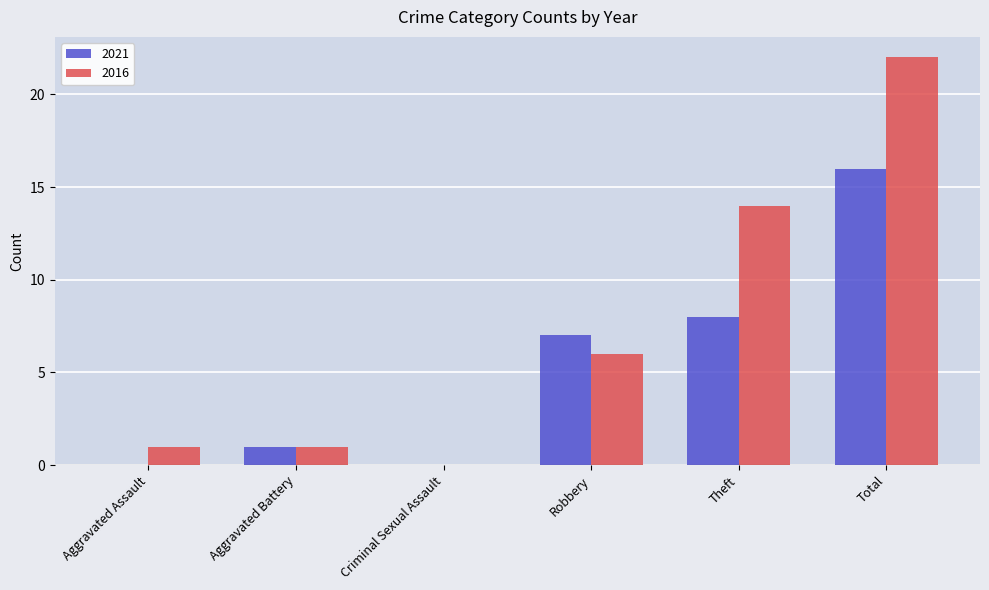

What is the sum of all 2016 values?

44